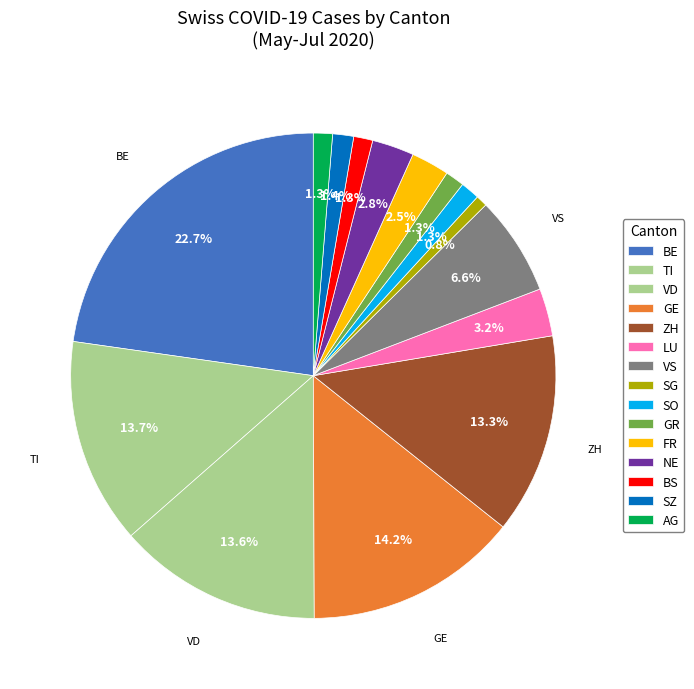

How many slices are in this pie chart?

15